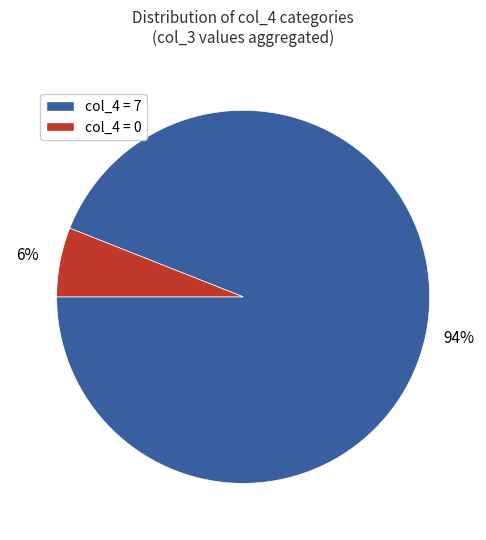

Do col_4 = 0 and col_4 = 7 together represent more than half of the pie?

Yes